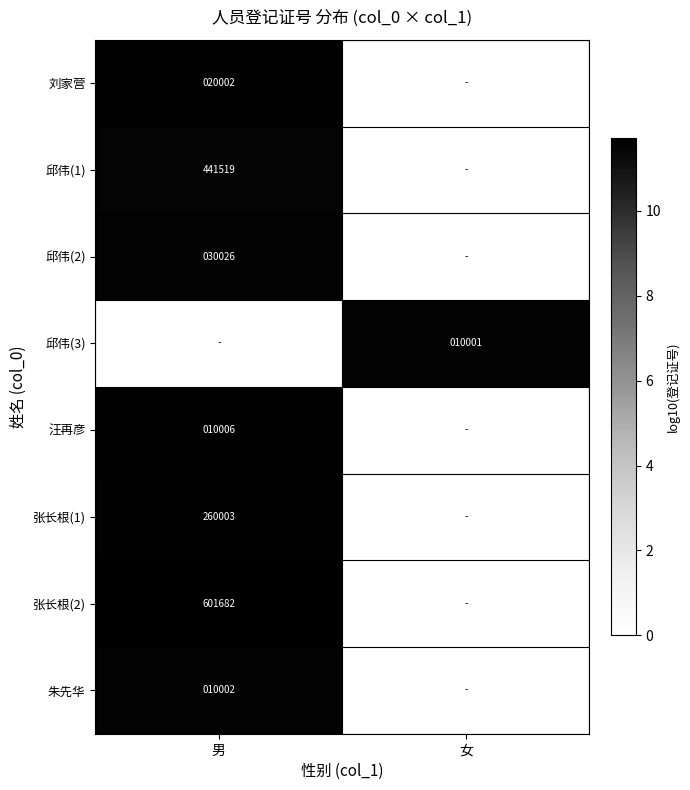

The 张长根(1) series shows 260003 at 男. True or false?

True